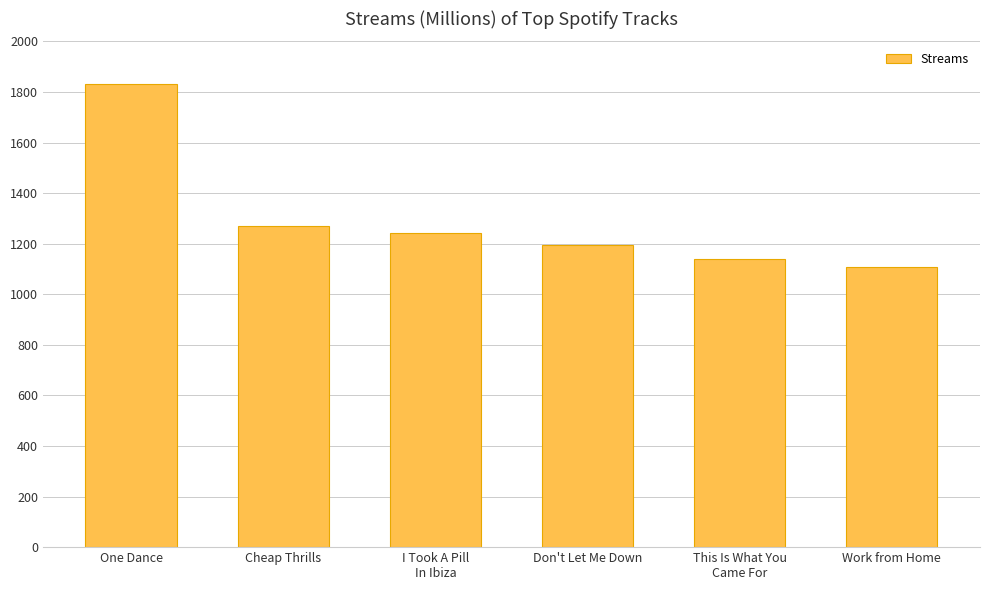

Reading right to left, transcribe all the data shown in this chart.

1108	1139	1195	1241	1268	1833